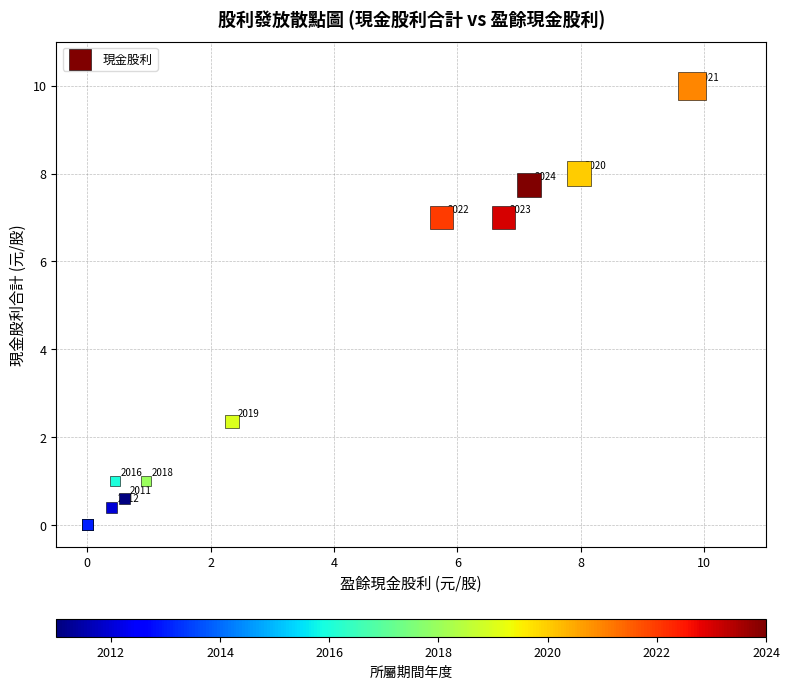

What Y value in the scatter plot is closest to 5?

7.0